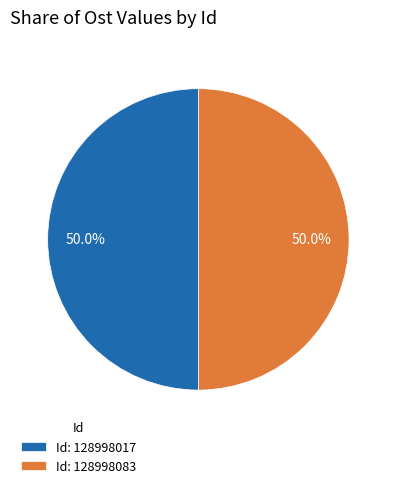

Is the sum of Id: 128998083 and Id: 128998017 greater than half?

Yes